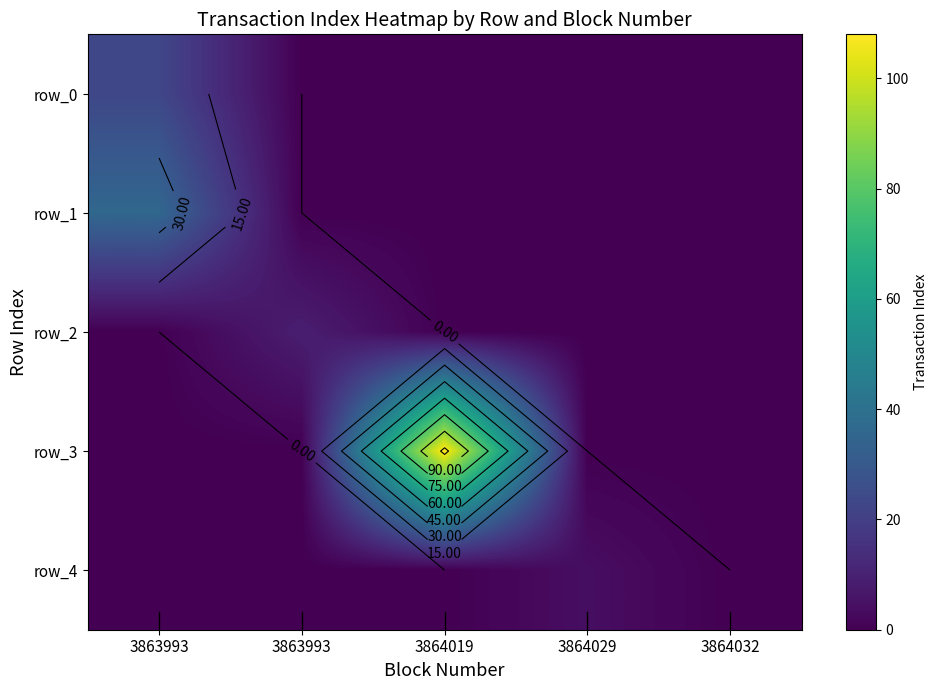

What is the average value of the row_4 series?

1